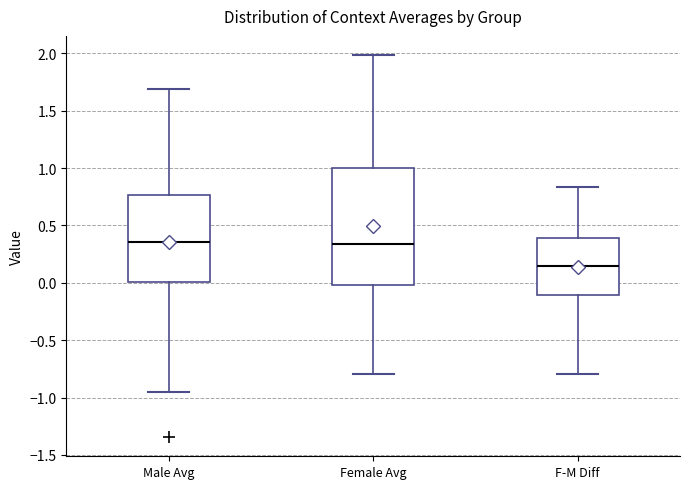

Which box is the tallest, from its lower edge to its upper edge?

Female Avg